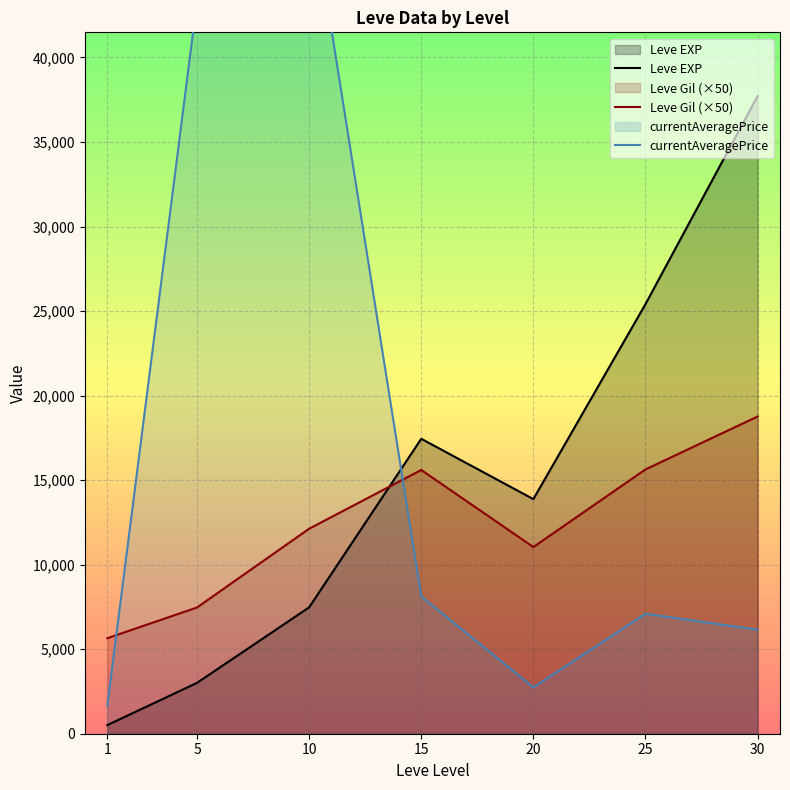

What is the smallest value displayed?

510.2